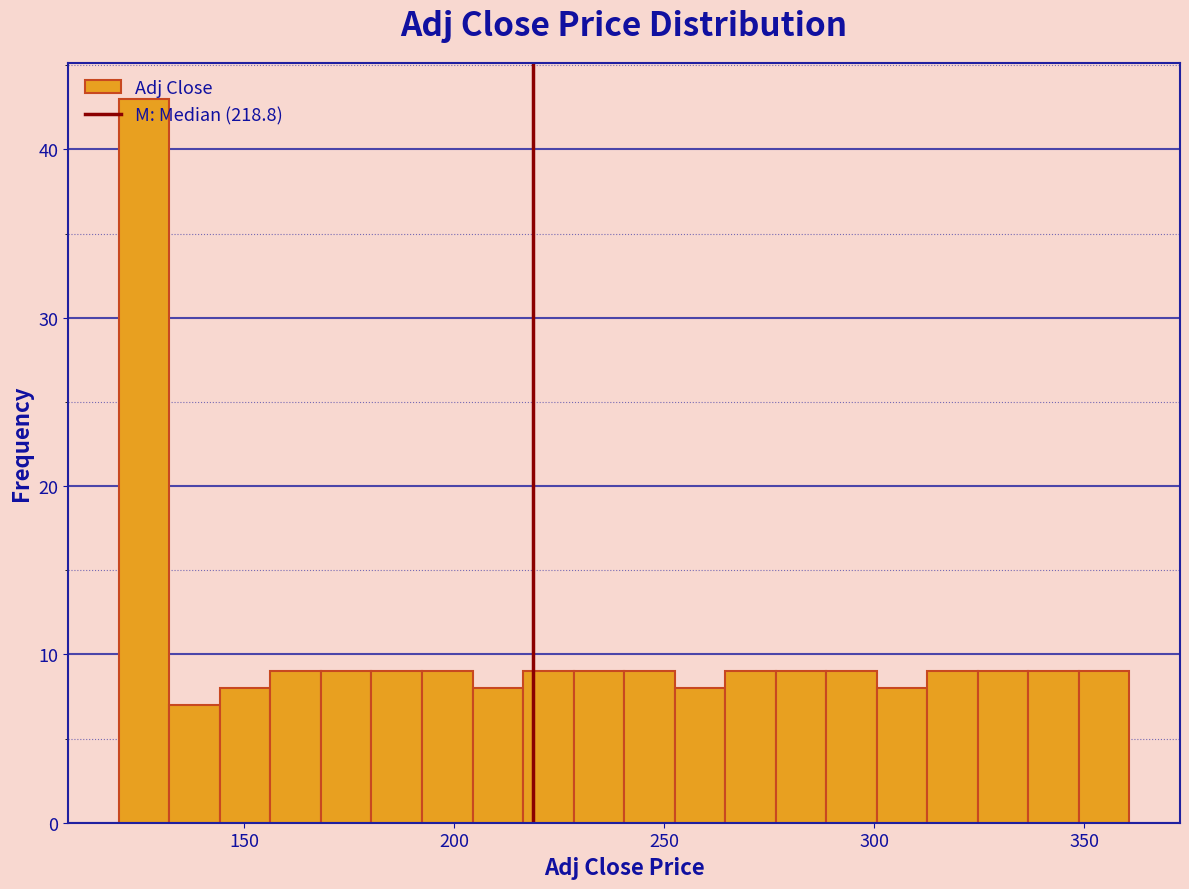

Read against the x-axis, roughly where is the centre of the tallest bar?

125